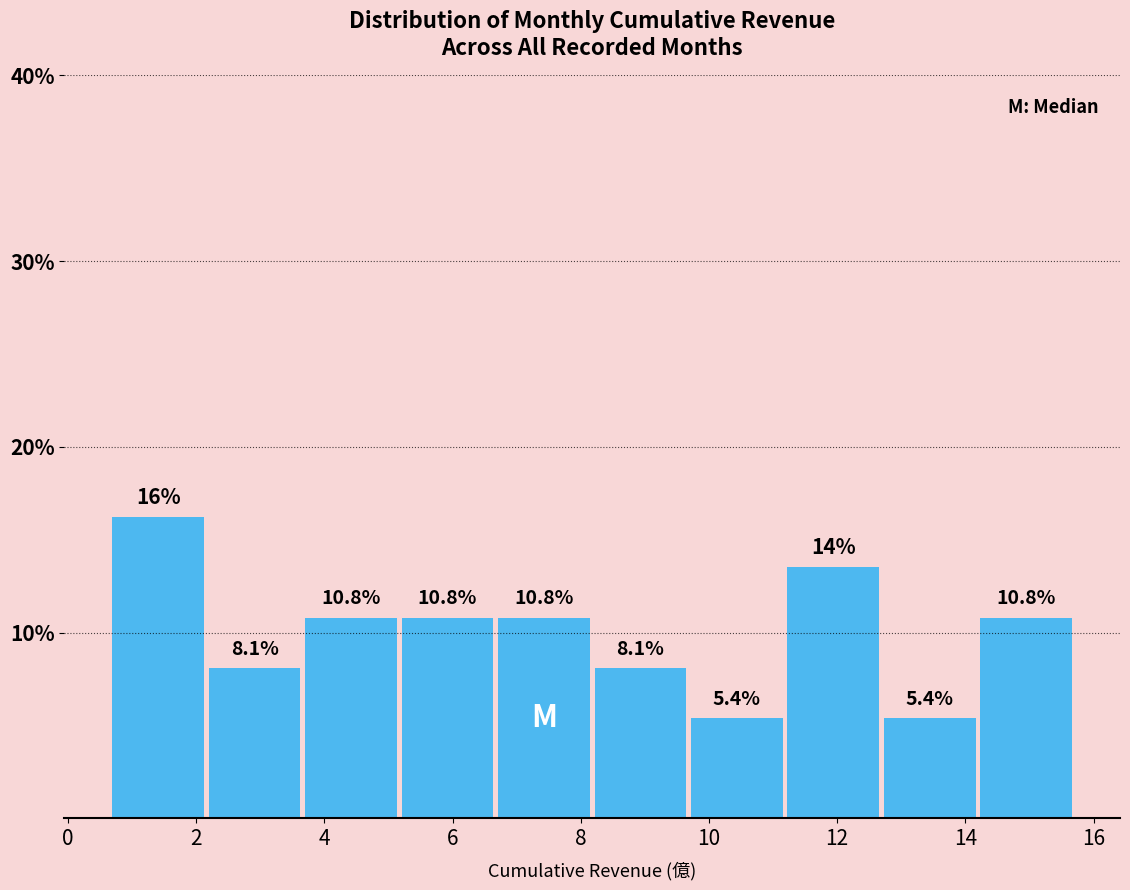

Which range on the x-axis has the tallest bar?

0.6 to 2.2